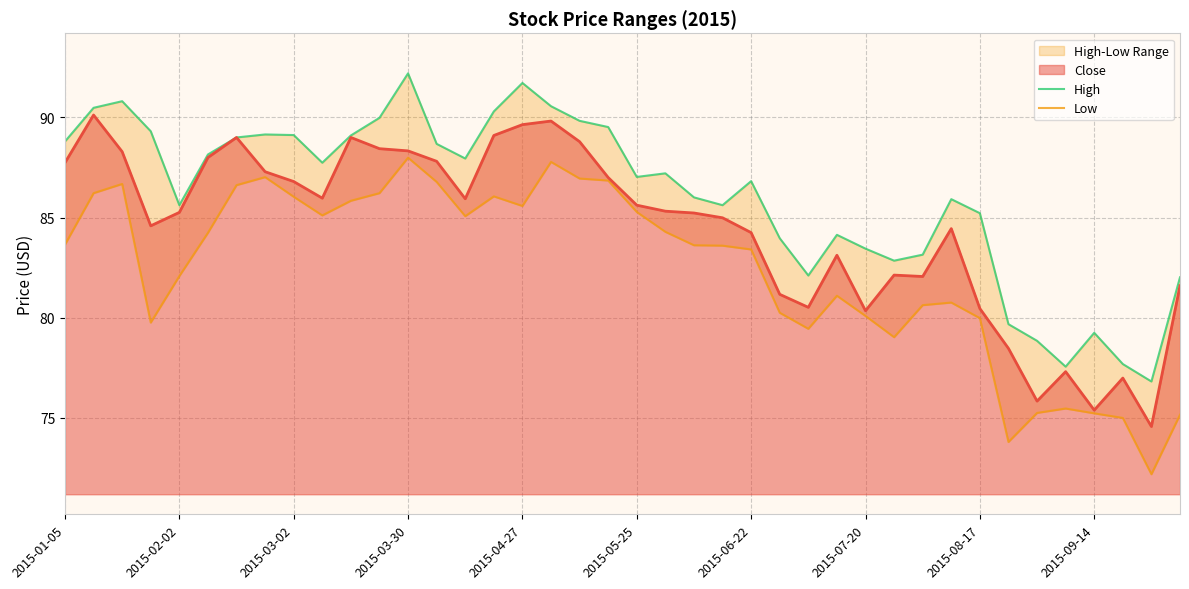

True or false: Low and High cross at least once.

False